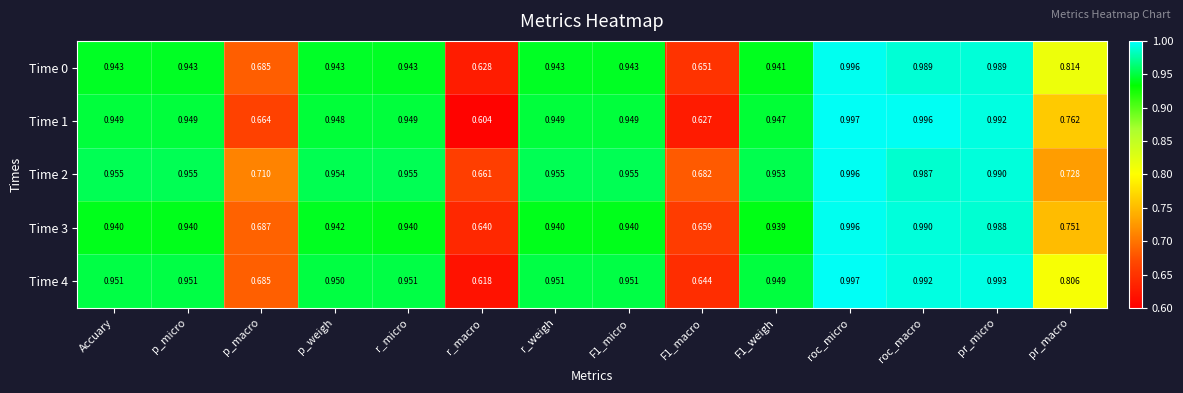

At which category is the sum across all series the highest?

roc_micro